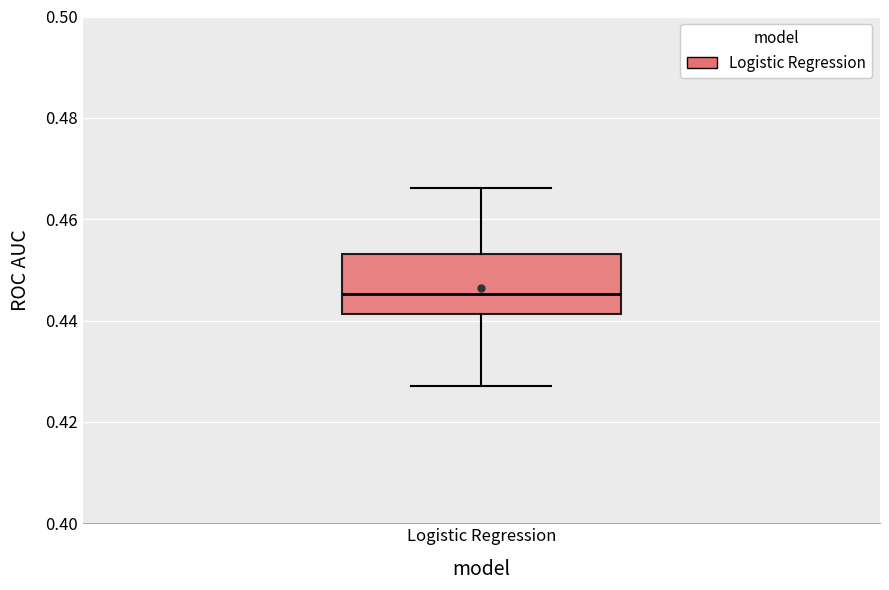

Where is the lower edge of the box for Logistic Regression on the y-axis? The values are not printed on the chart, so give them approximately, as read against the axis.

0.442